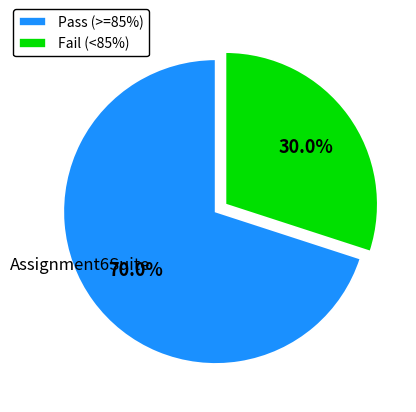

Does any single category account for the majority?

Yes